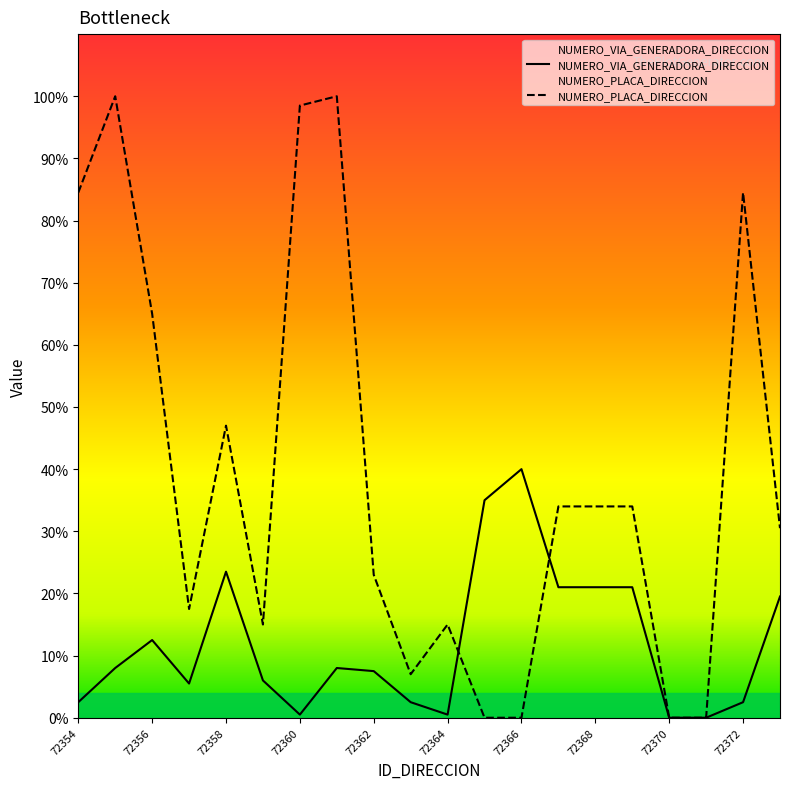

At which label does NUMERO_VIA_GENERADORA_DIRECCION reach its peak?

72366